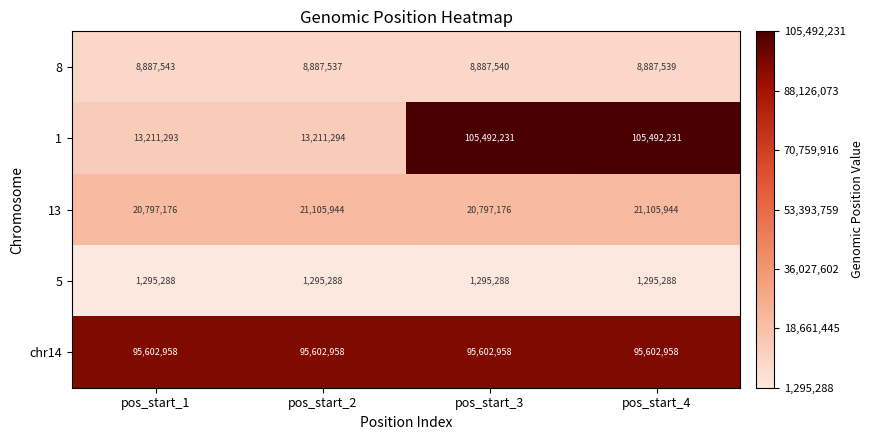

Count the number of categories in the chart.

4